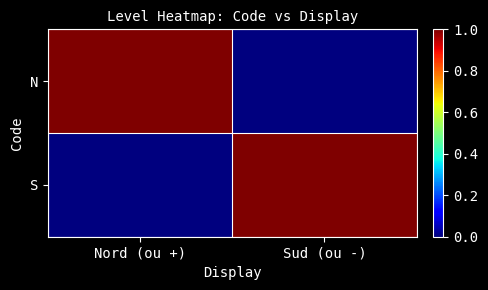

Rank the series by their maximum value, from highest to lowest.

N, S